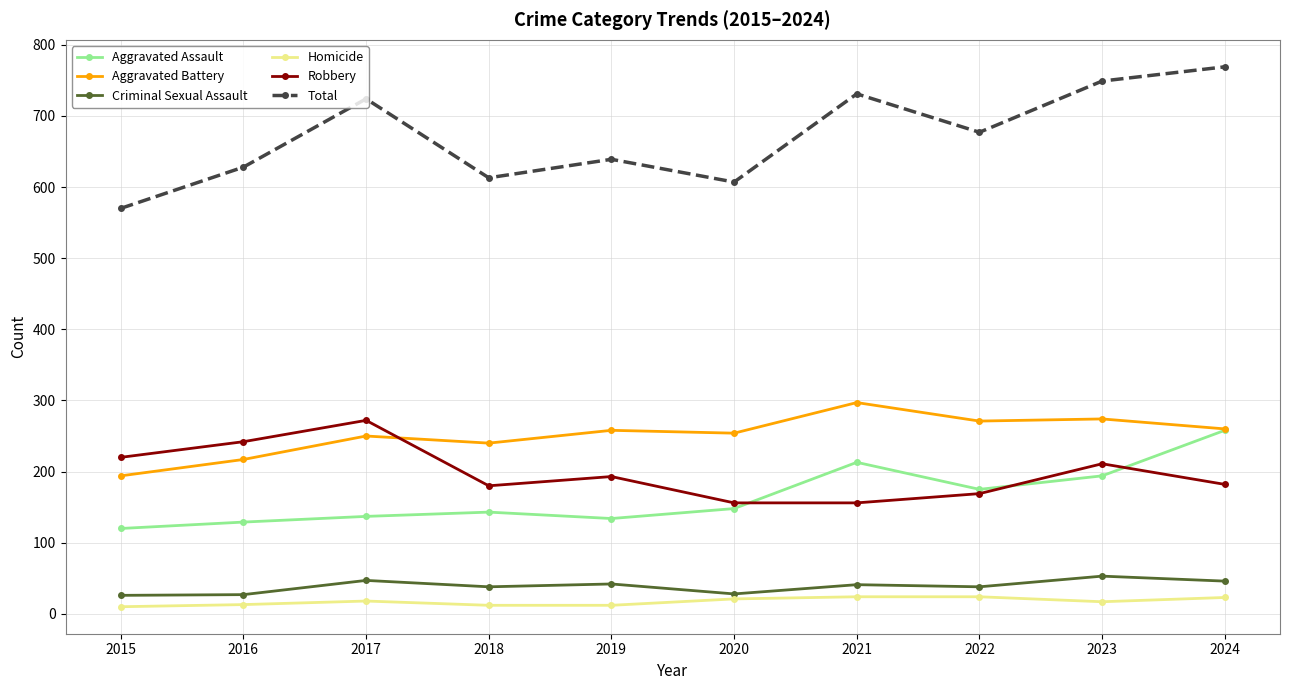

What is the lowest value of the Total series?

570